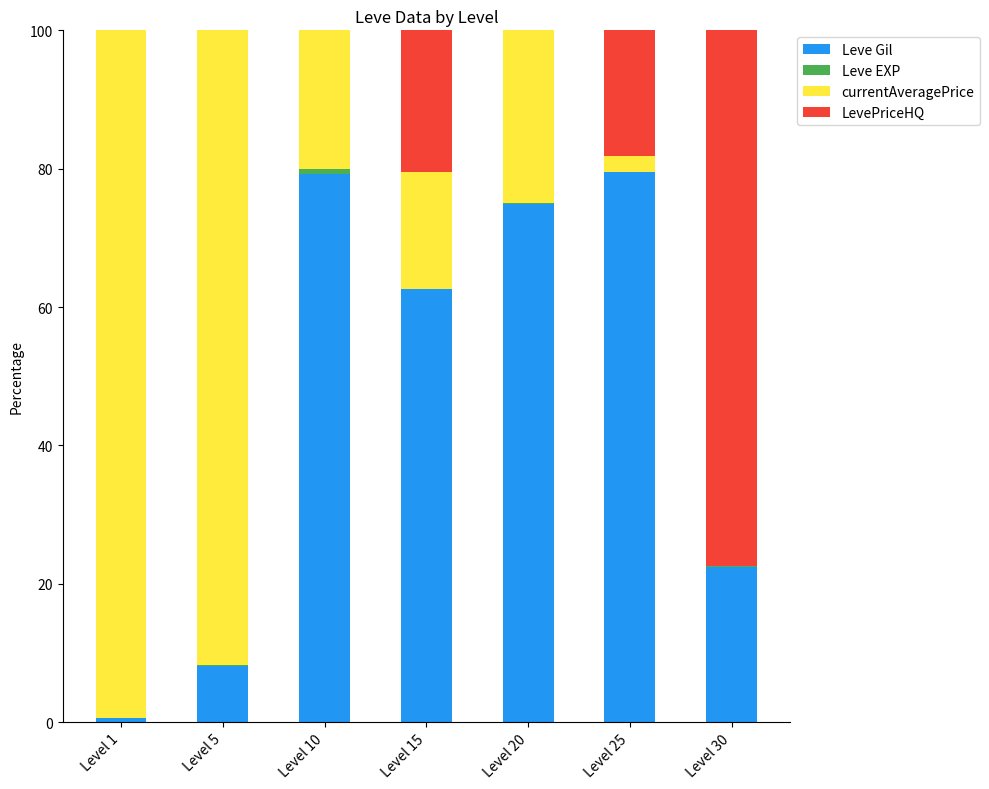

Are the bars grouped side by side (vs. stacked)?

No